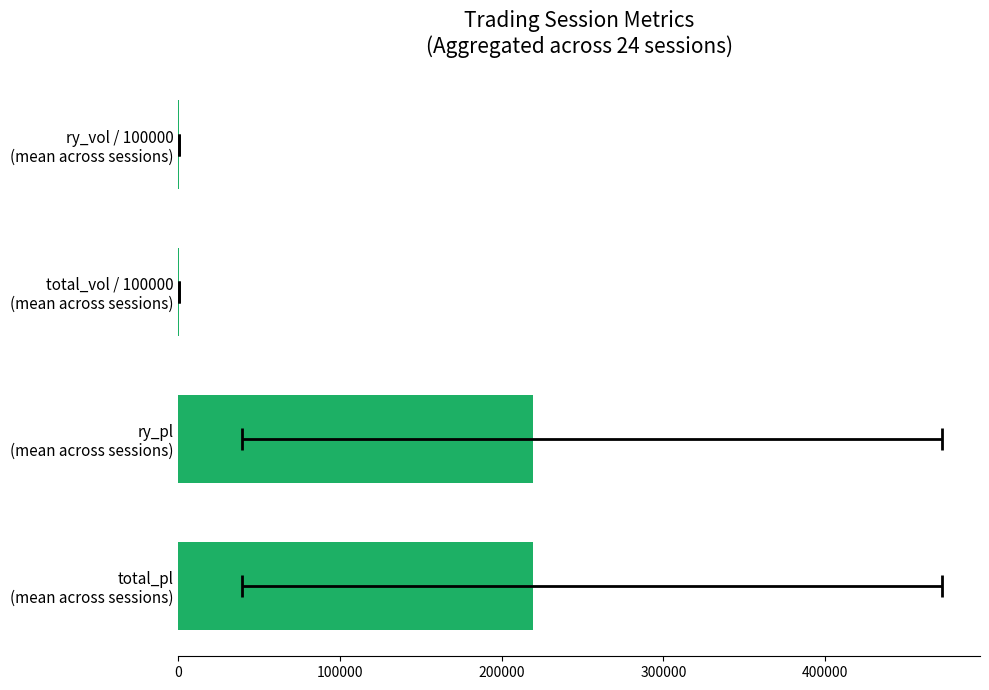

What is the difference between the second highest and minimum values?

219397.5